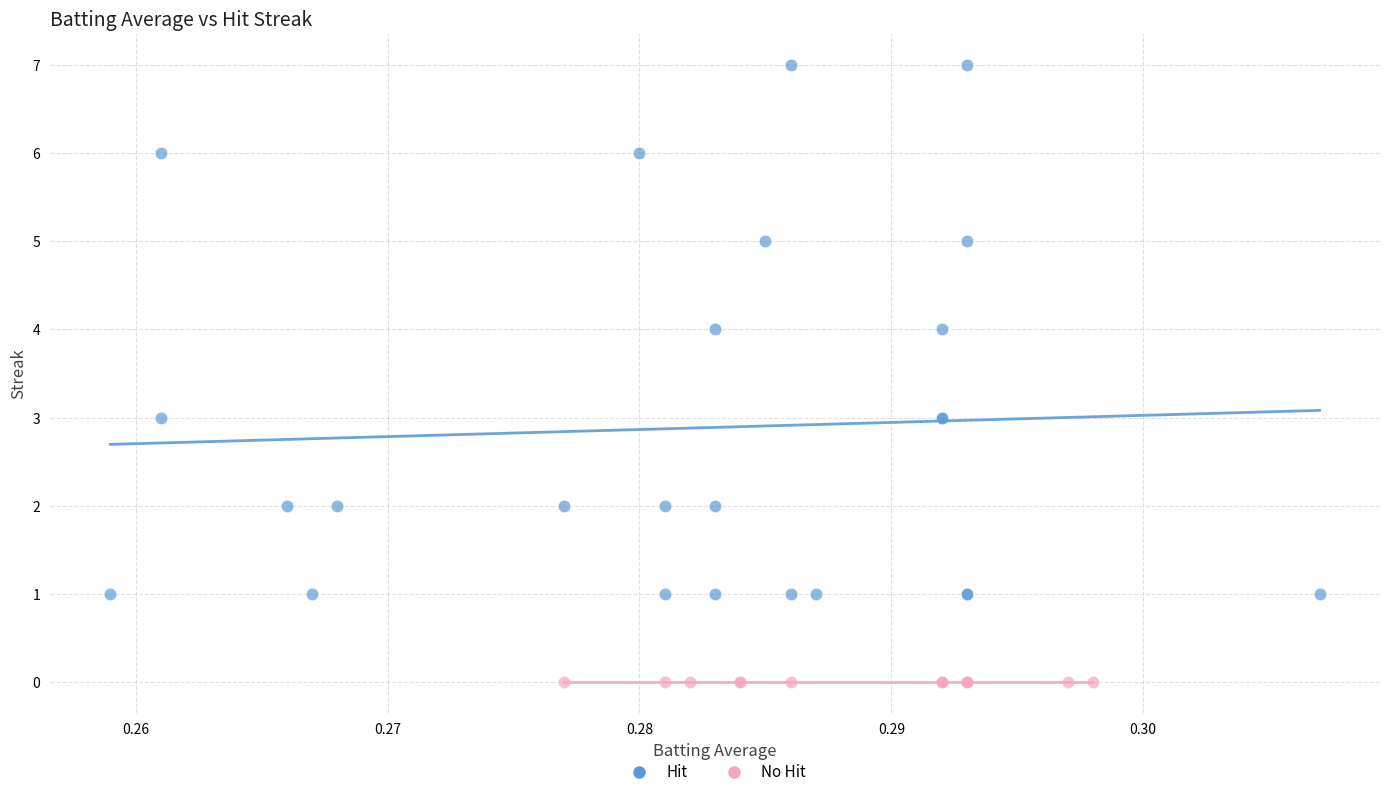

Which series contains the lowest Y value?

No Hit